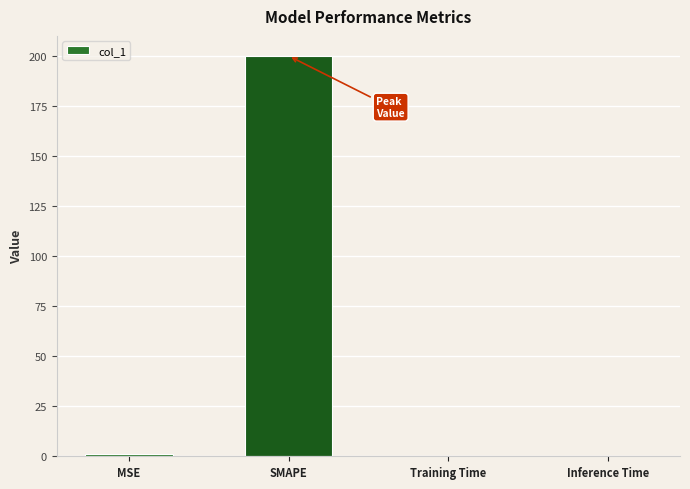

The chart shows a value of 200.0 at SMAPE. True or false?

True